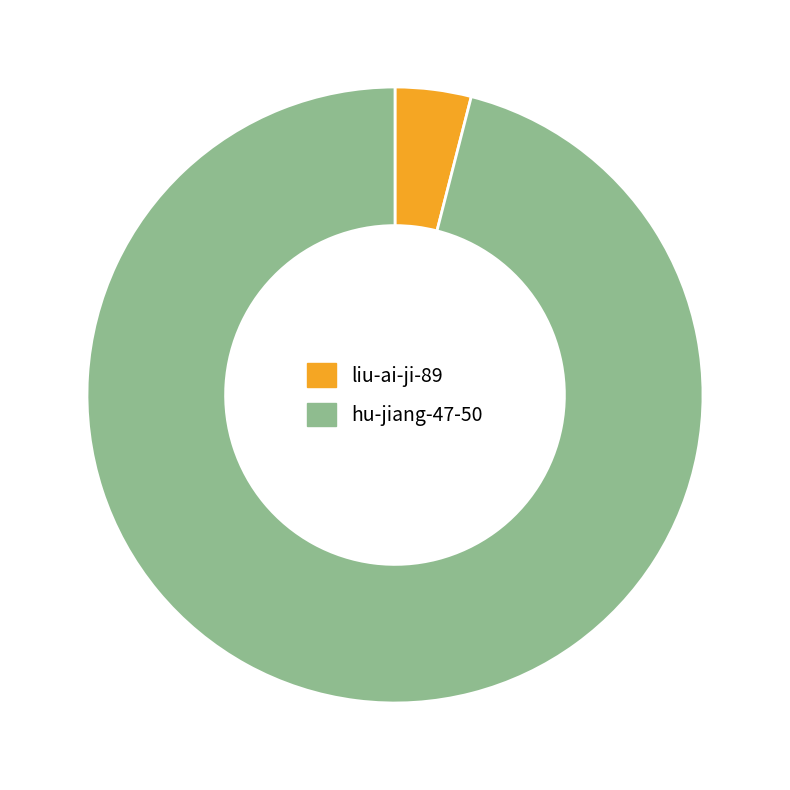

Is it true that liu-ai-ji-89 is 4% of the pie?

True